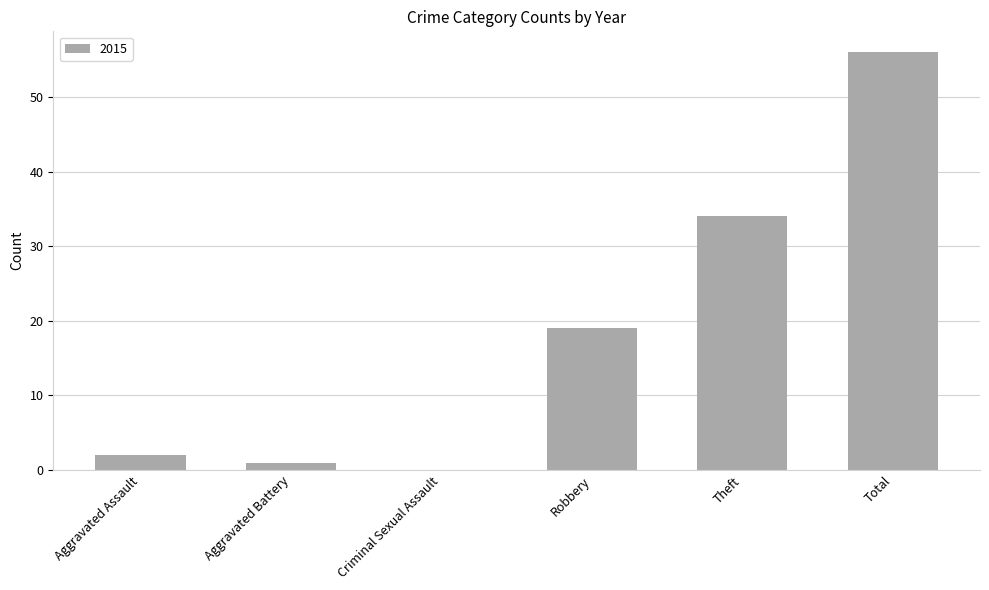

What is the sum of the values at Total and Robbery?

75